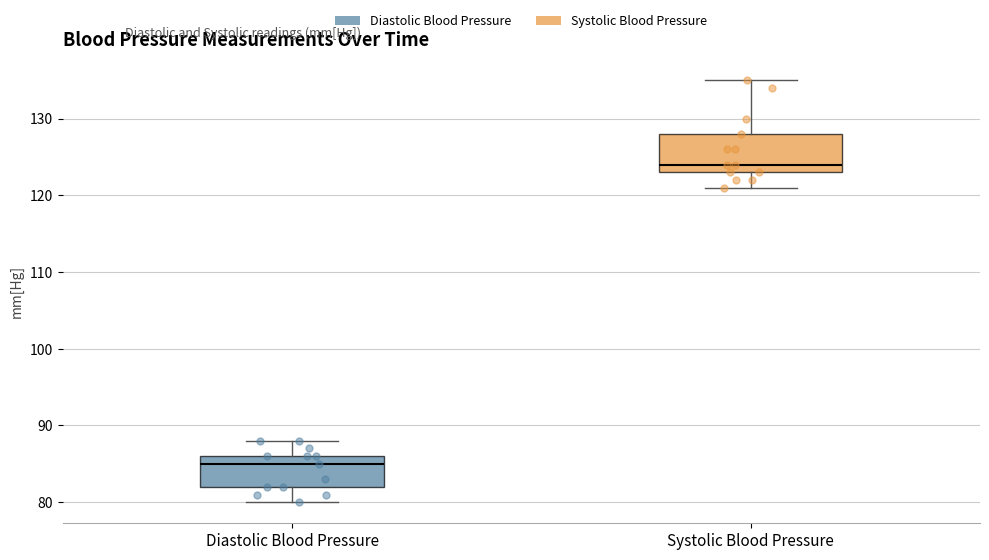

Which box has the highest median line?

Systolic Blood Pressure